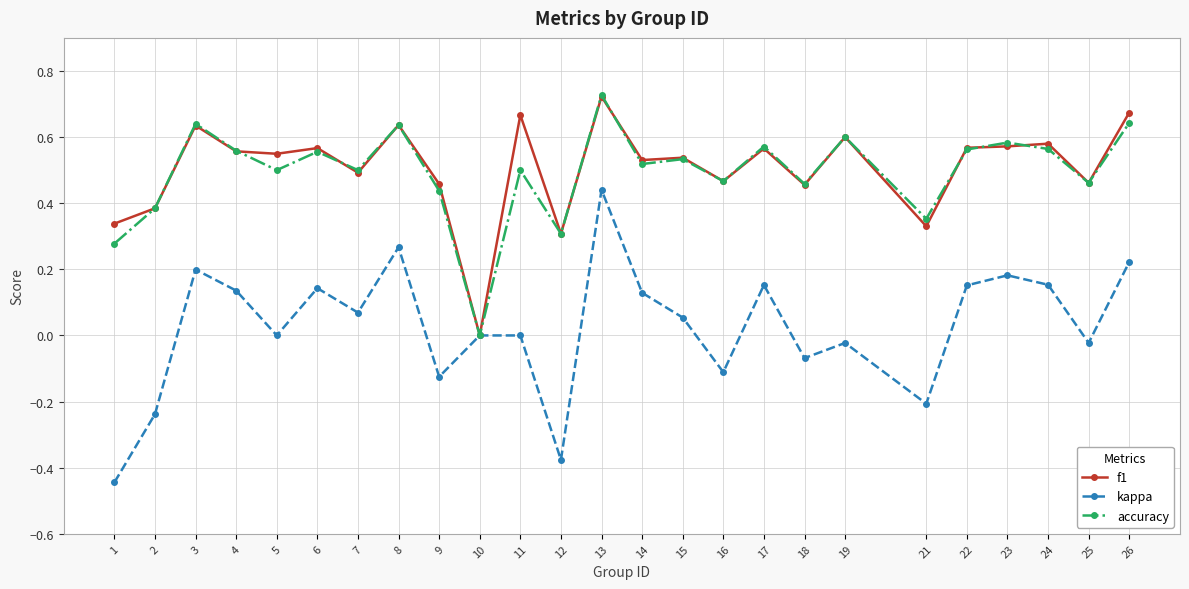

Where is the first local minimum for kappa?

5